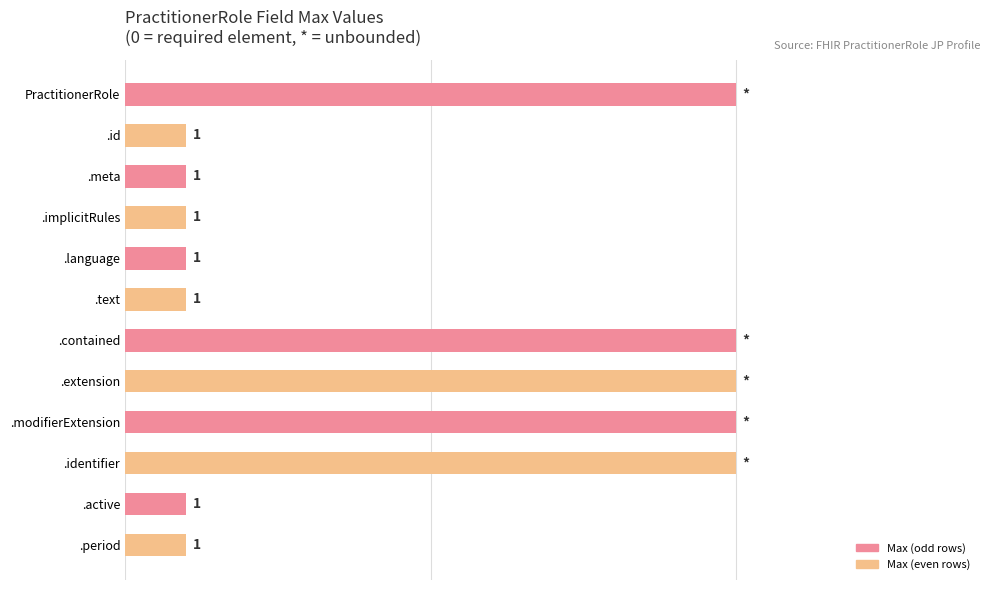

What is the label of the 6th bar from the bottom?

.contained